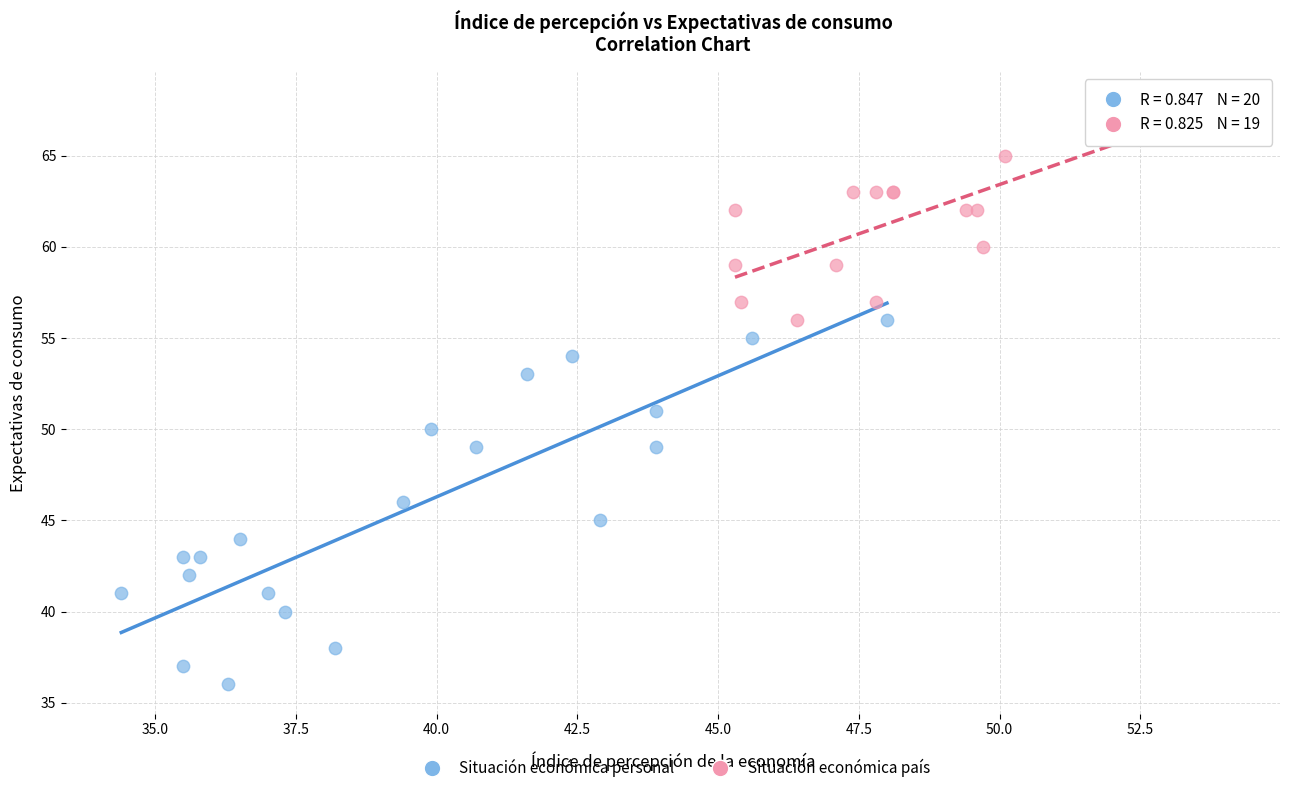

What are all the series names shown in the legend?

Situación económica personal, Situación económica país